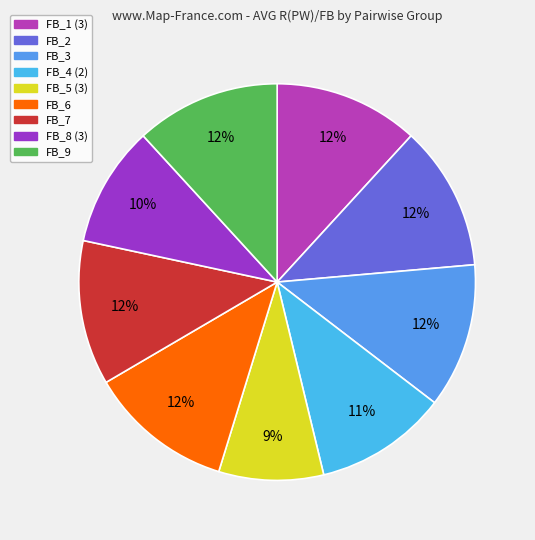

To the nearest percent, what is the difference between the largest and smallest slice percentages?

3%